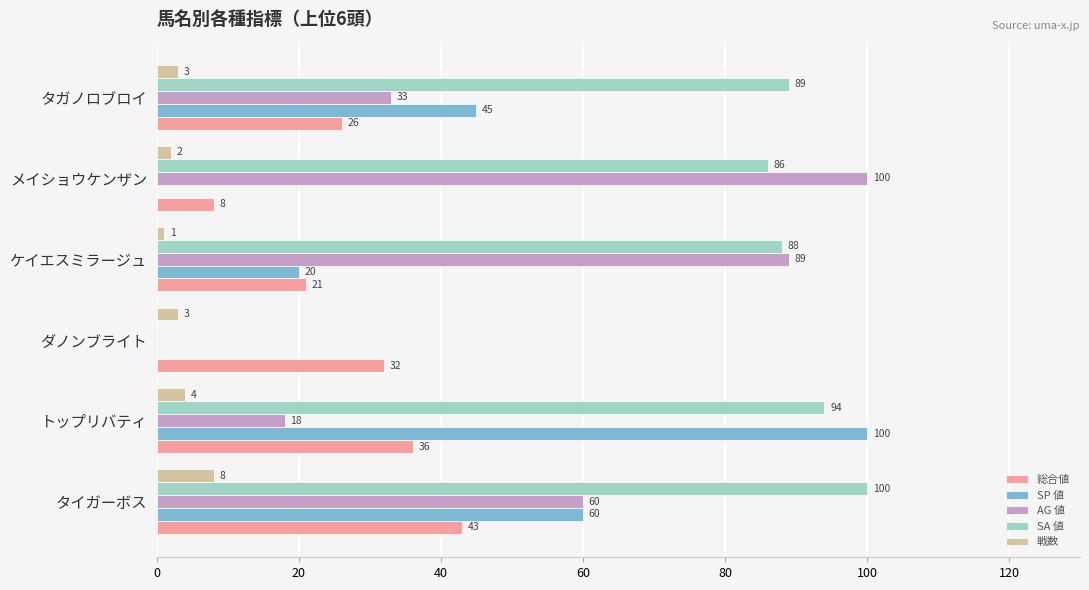

What is the sum of all SA 値 values?

457